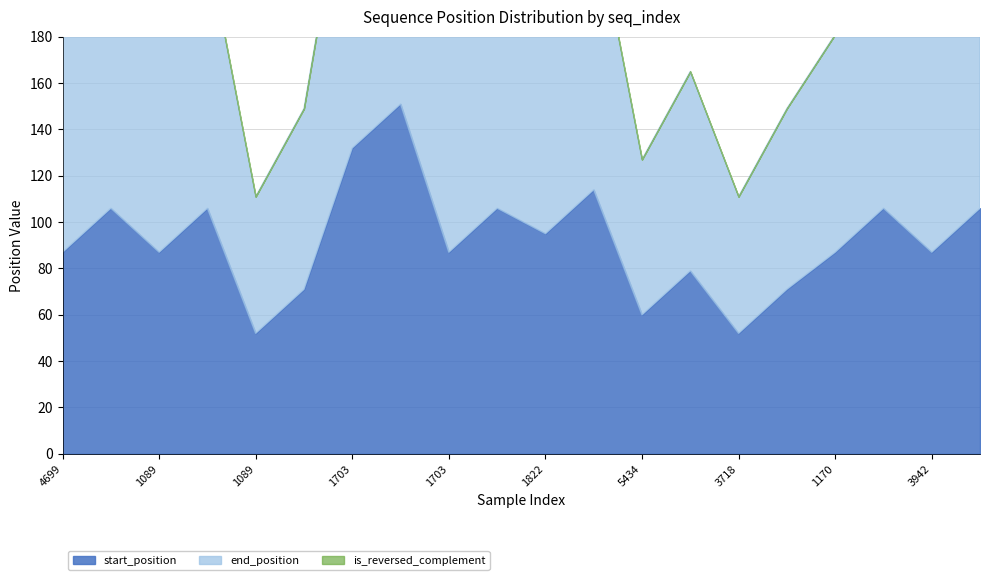

The is_reversed_complement series shows 0 at 1703. True or false?

True